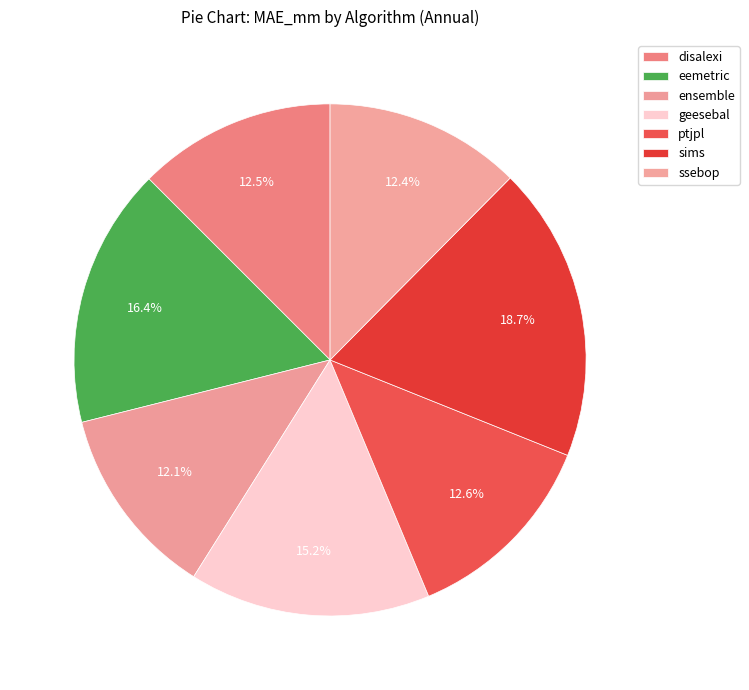

How many segments does this pie chart have?

7